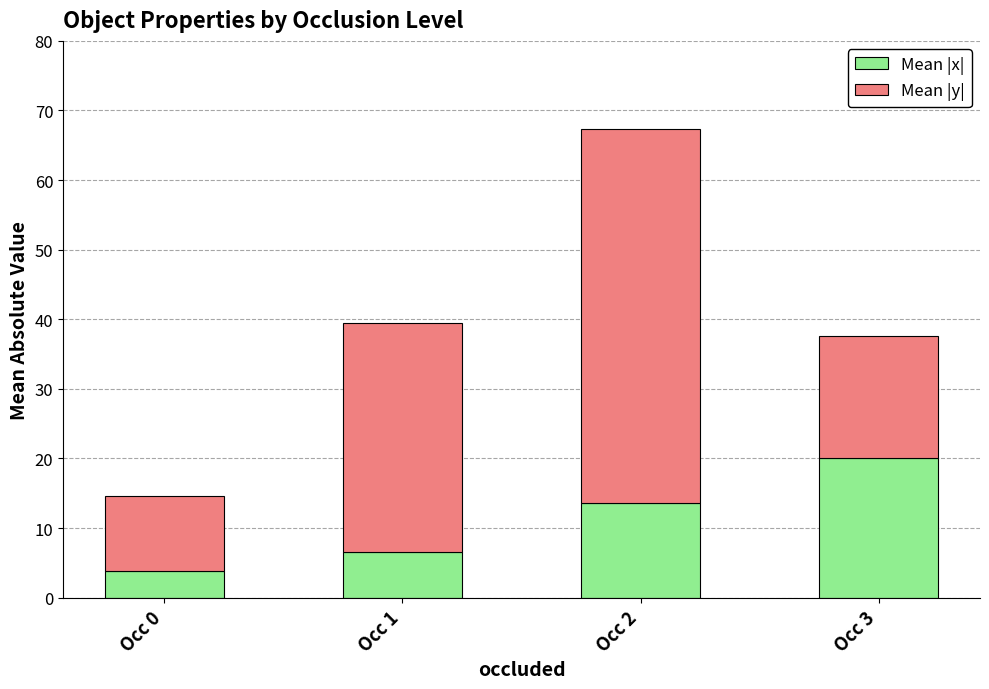

Reading left to right, transcribe the values for Mean |x|.

3.8	6.5	13.6	20.0